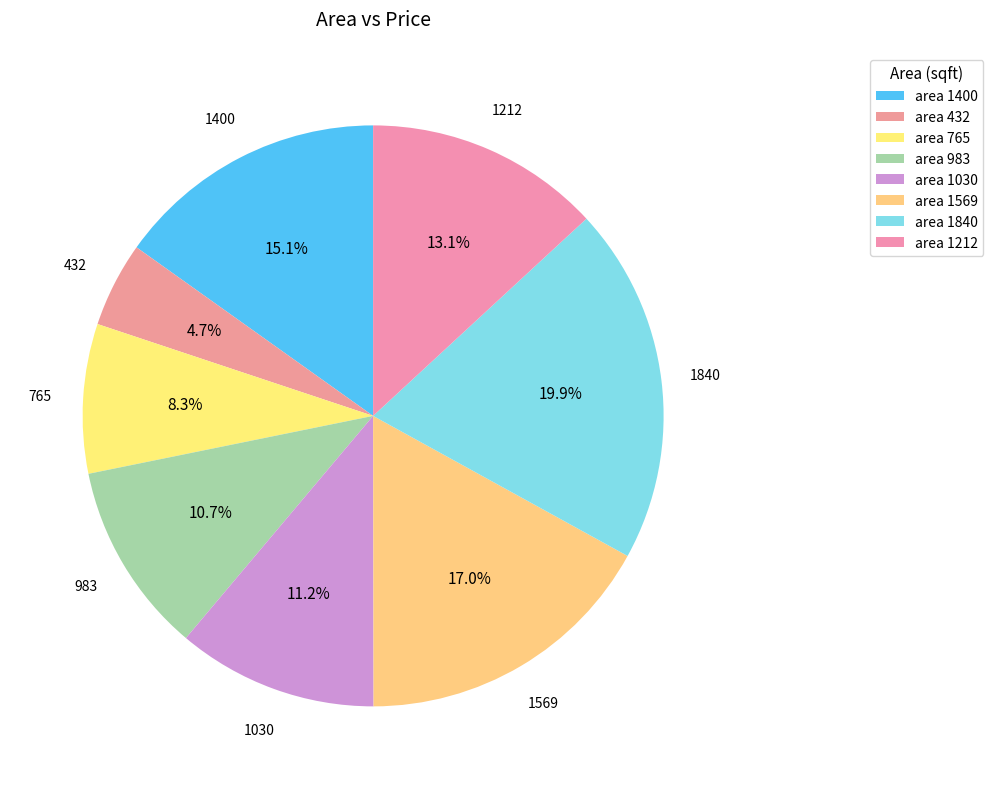

To the nearest percent, what portion does 1030 represent?

11%